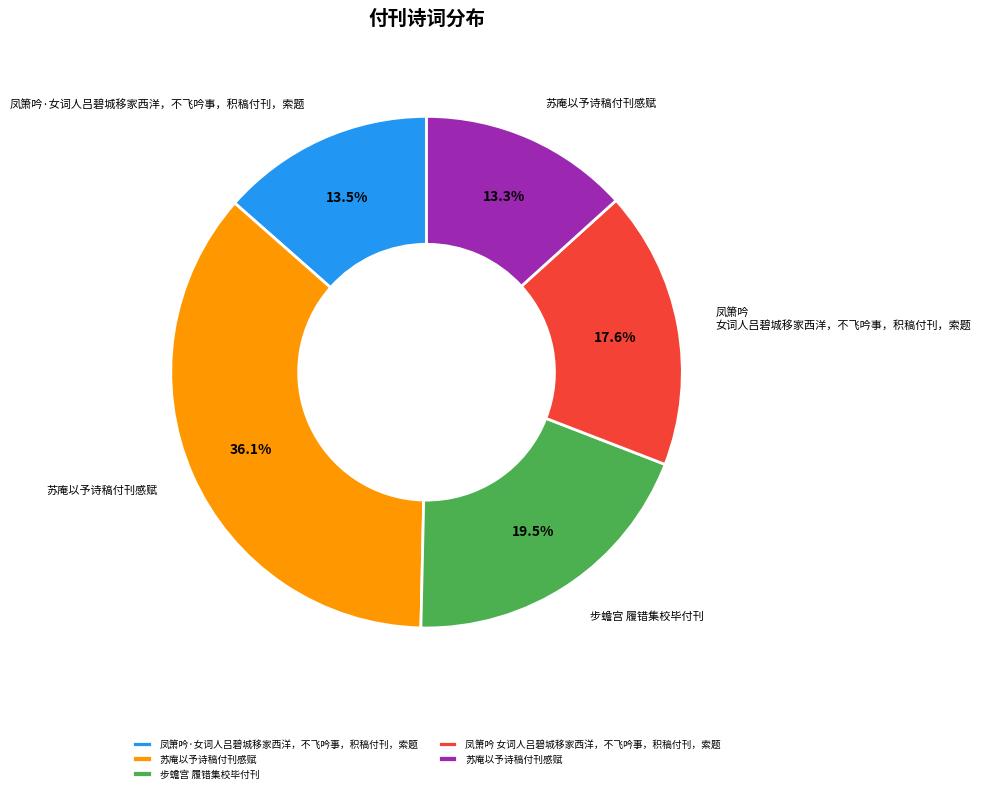

Is there any slice that represents more than half of the pie?

No